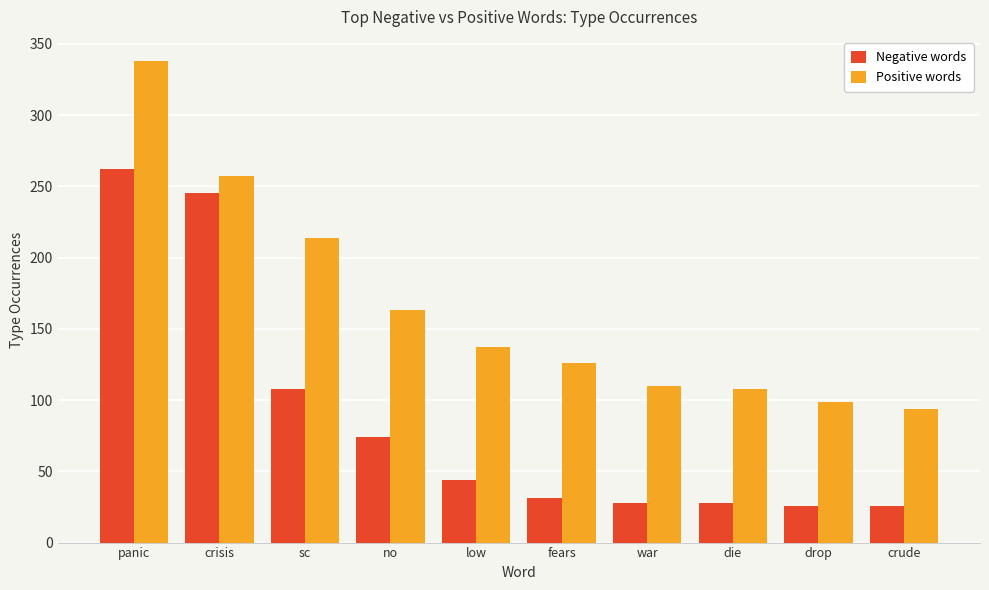

Where is Positive words nearest to the value 216?

sc